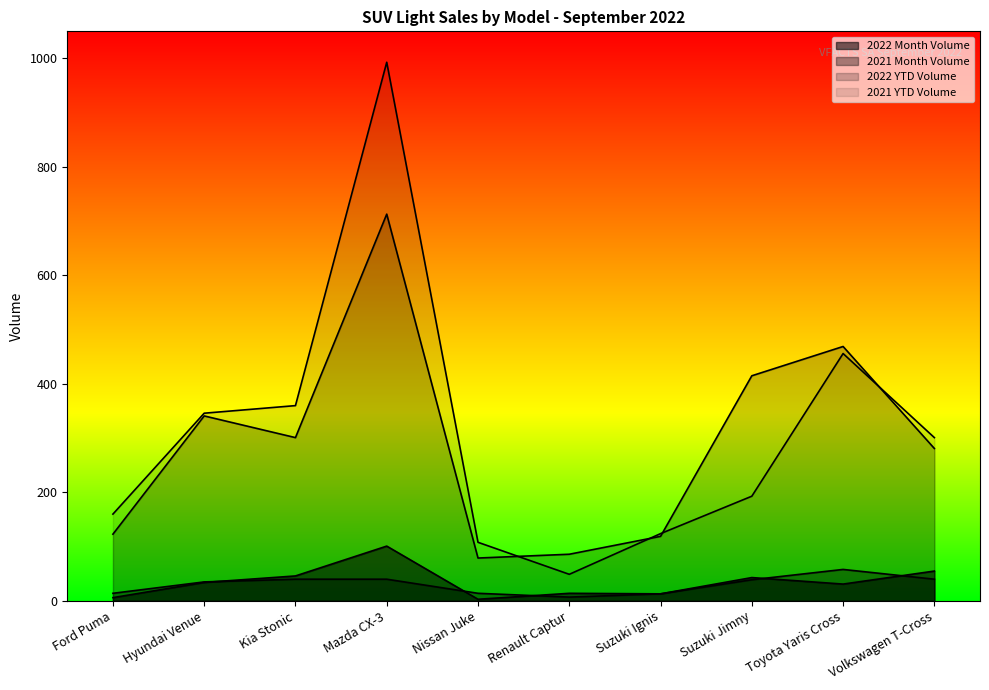

True or false: 2022 YTD Volume and 2021 Month Volume intersect in this chart.

False